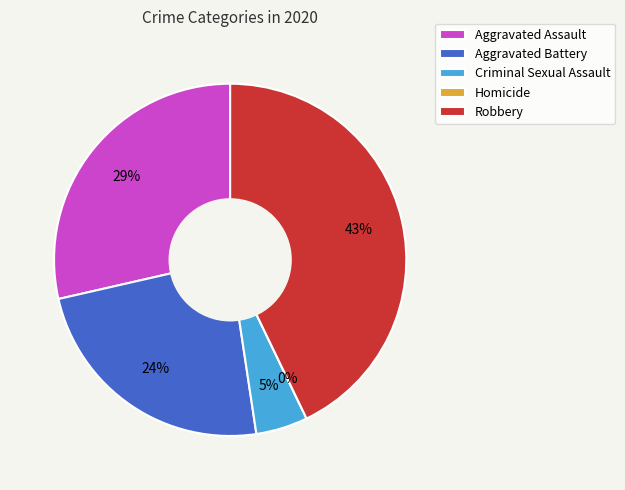

The Aggravated Assault slice represents 39% of the pie. True or false?

False